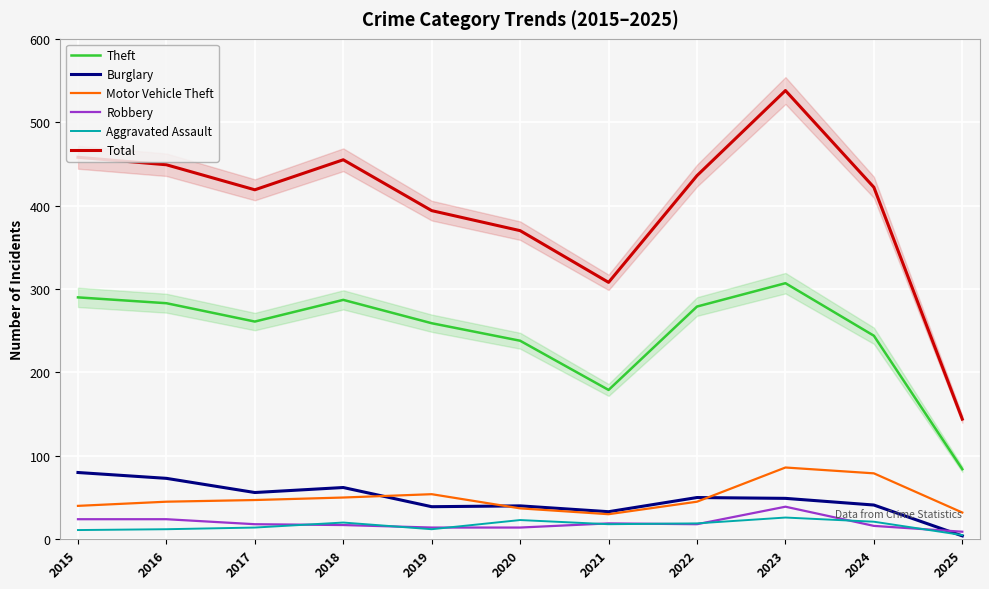

At which category does Robbery reach its first local peak?

2021